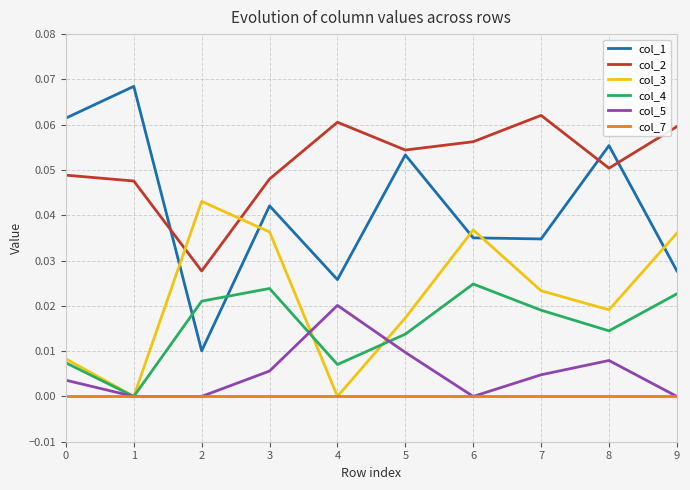

At which label is col_2 closest to 0?

2